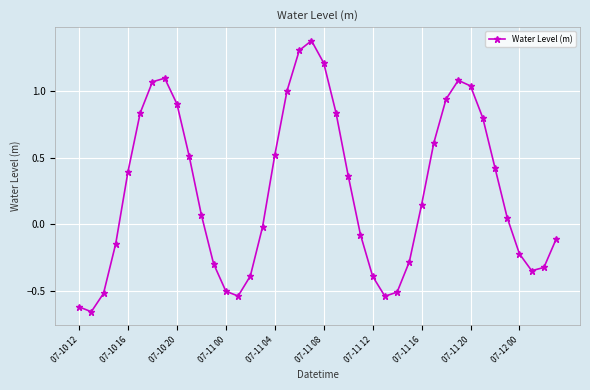

What is the sum of all values?

10.1